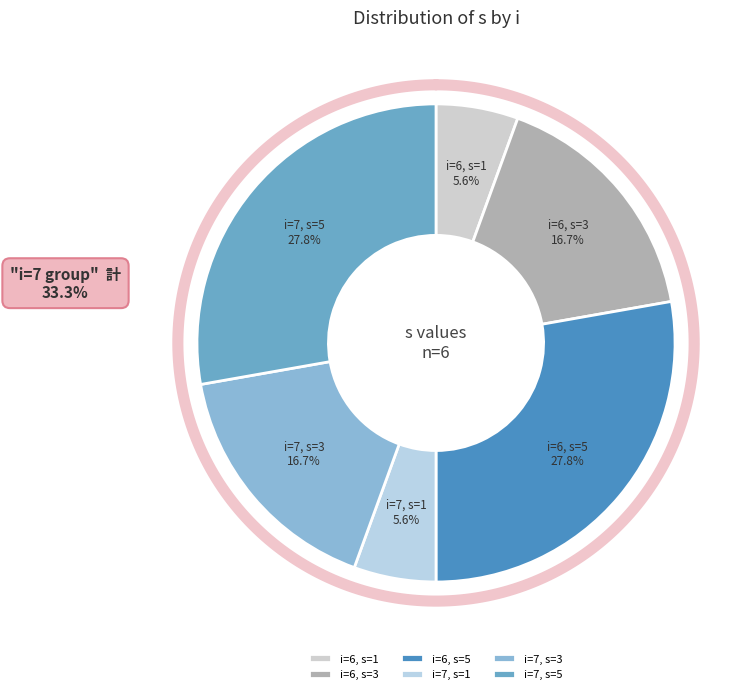

What is the change in value from 6 to 7?

-2